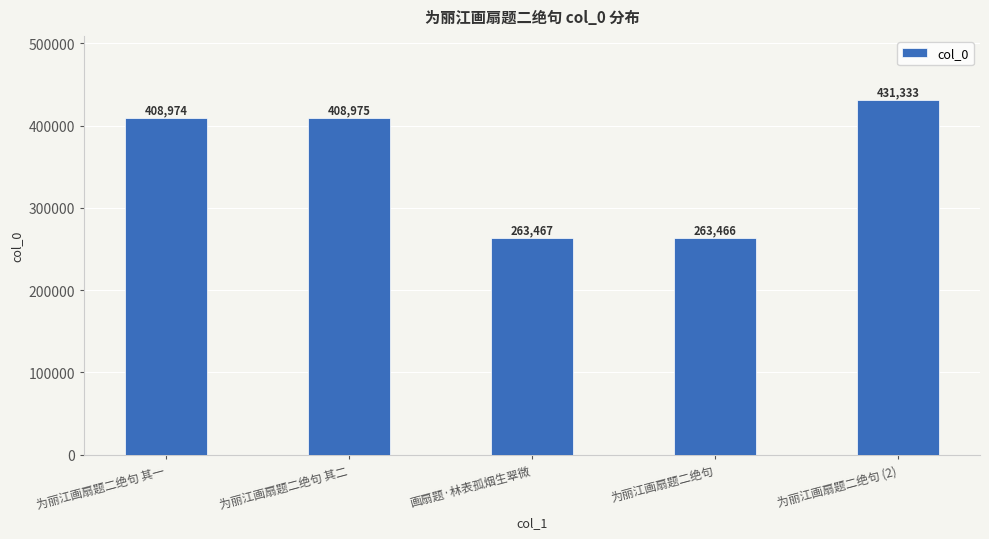

True or false: the data shows 230566 at 为丽江画扇题二绝句 其二.

False